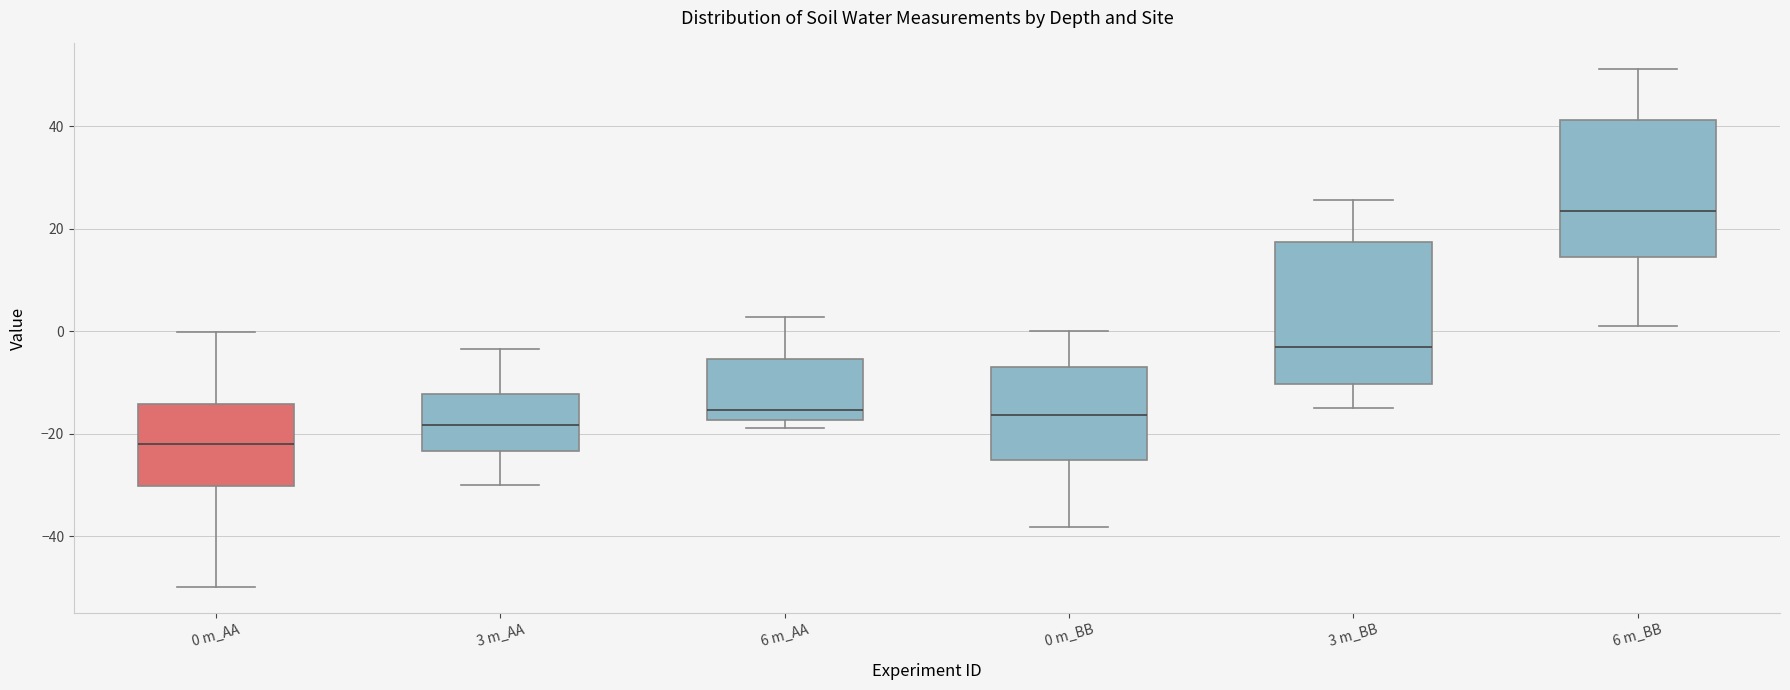

Reading left to right, transcribe this box plot: for each box, give where its median line is, the range the box spans, and where its two whiskers end, as read against the y-axis. The values are not printed on the chart, so give them approximately, as read against the axis.

0 m_AA: median -22, box -30 to -14, whiskers -50 to 0
3 m_AA: median -18, box -24 to -12, whiskers -30 to -4
6 m_AA: median -16, box -18 to -6, whiskers -18 (just below the box's lower edge) to 2
0 m_BB: median -16, box -26 to -6, whiskers -38 to 0
3 m_BB: median -4, box -10 to 18, whiskers -14 to 26
6 m_BB: median 24, box 14 to 42, whiskers 2 to 52